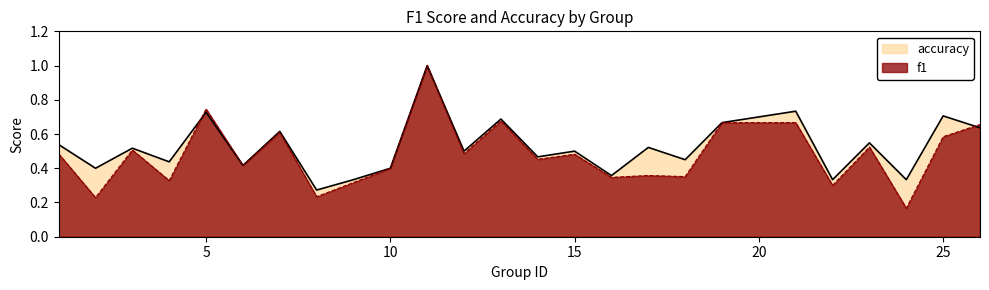

What is the difference between the accuracy values at 19 and 10?

0.3